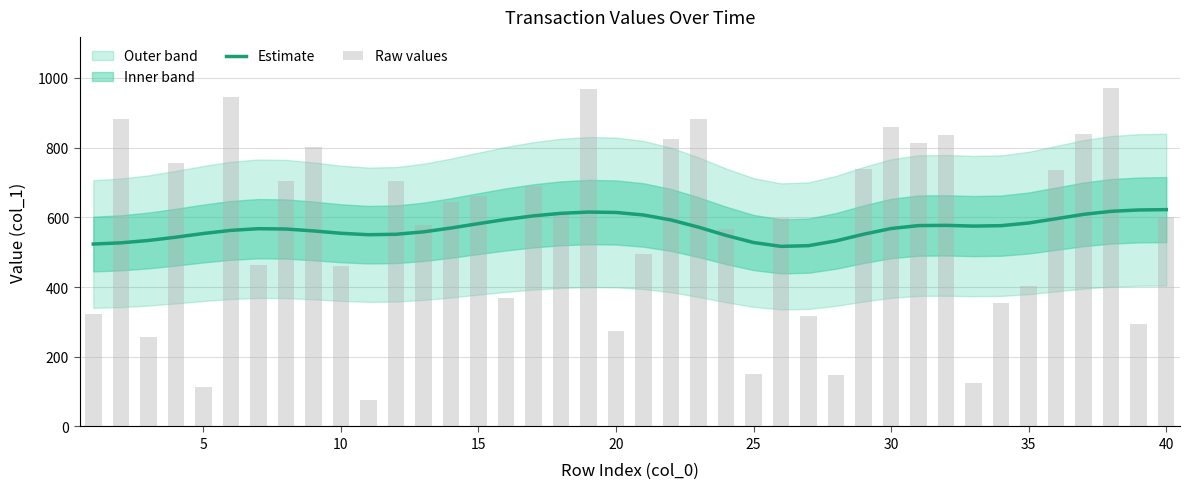

How many values in the Estimate series exceed 569?

20